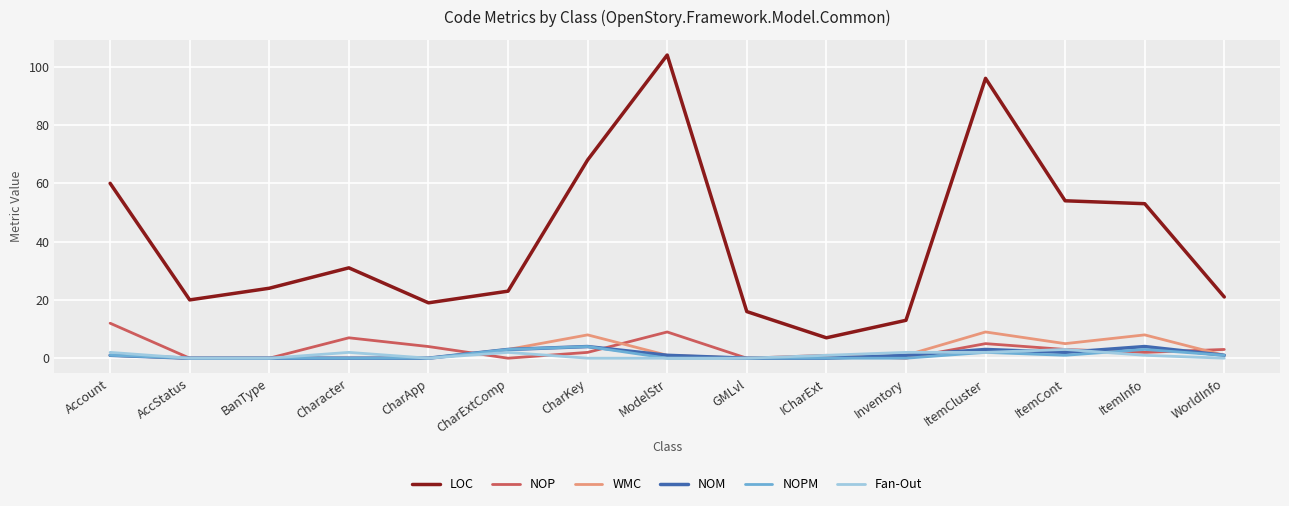

What is the minimum value for LOC?

7